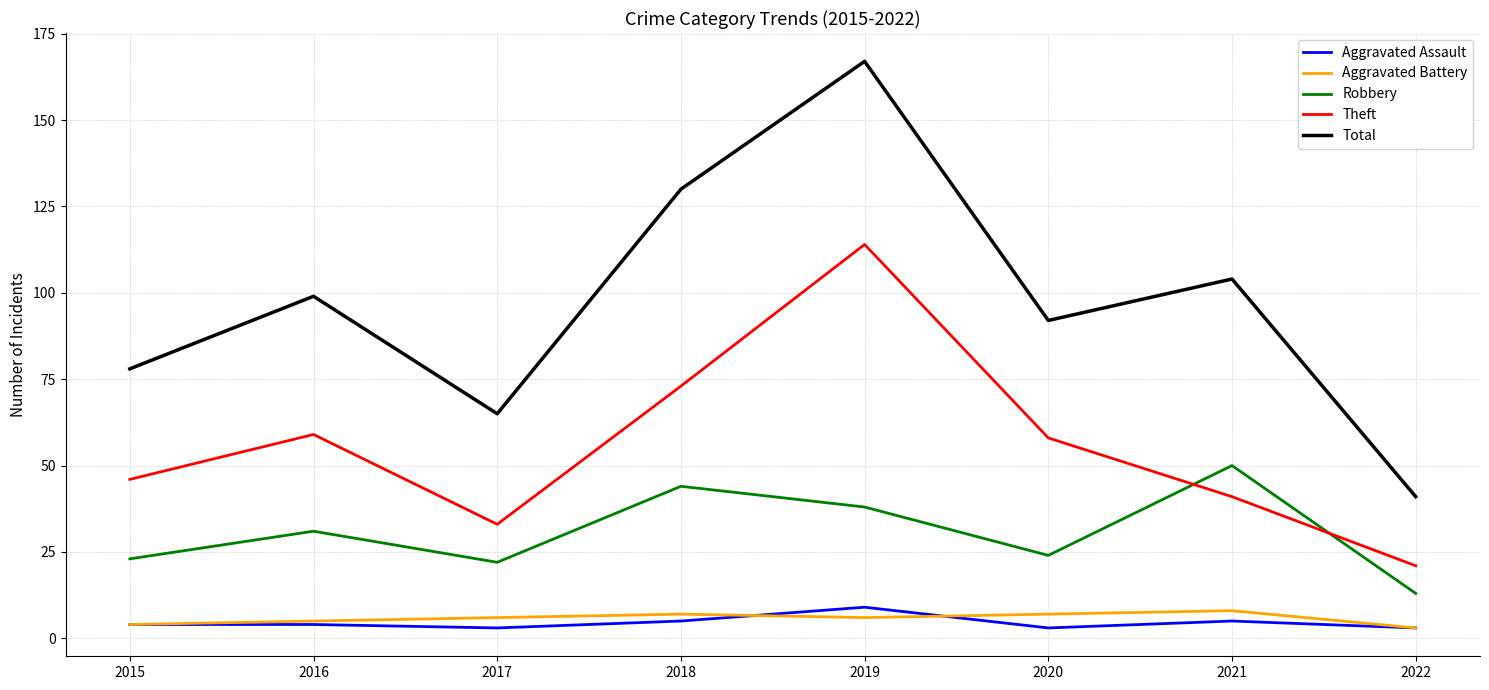

At which category is the sum across all series the highest?

2019